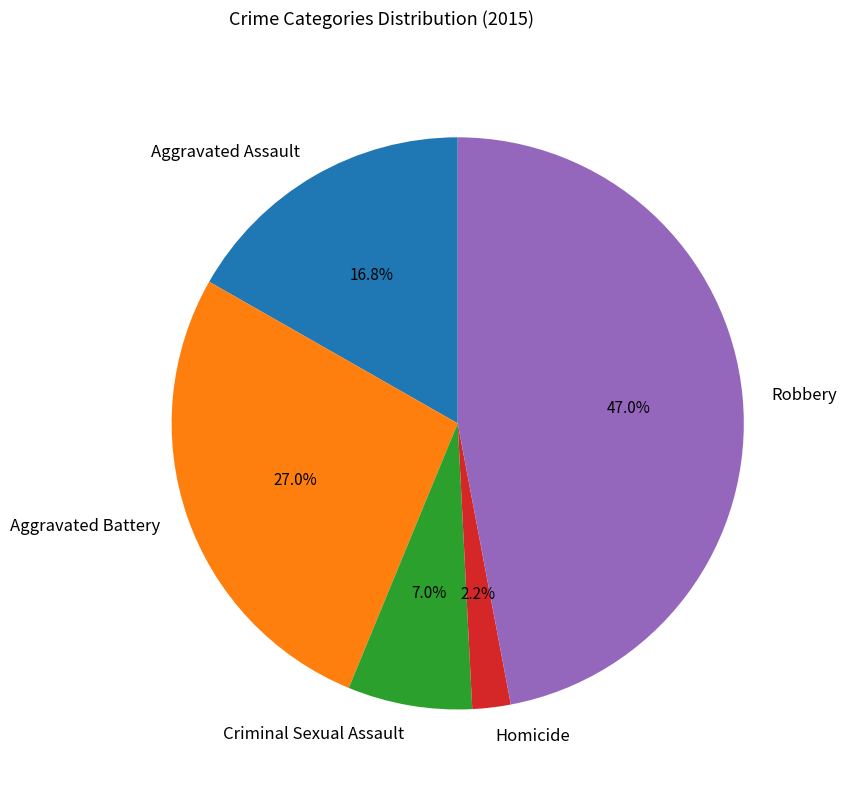

Which slice is the smallest?

Homicide